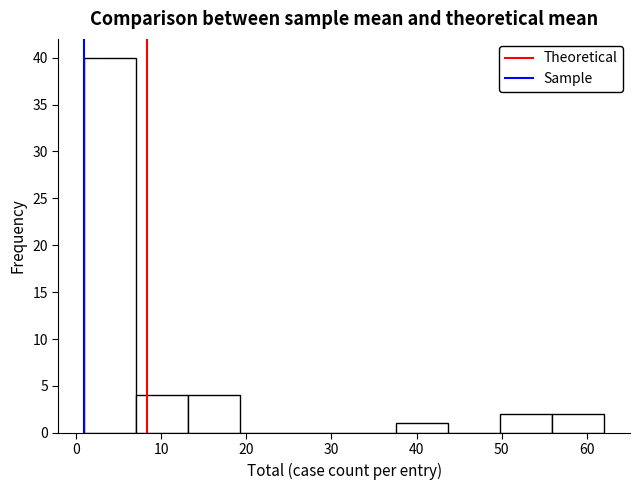

Reading left to right, list every bar in this chart as the range it spans on the x-axis followed by its height. Neither the bar edges nor the heights are printed on the chart, so give them approximately, as read against the axes.

1.0 to 7.1: 40
7.1 to 13.2: 4
13.2 to 19.3: 4
19.3 to 25.4: 0
25.4 to 31.5: 0
31.5 to 37.6: 0
37.6 to 43.7: 1
43.7 to 49.8: 0
49.8 to 55.9: 2
55.9 to 62.0: 2